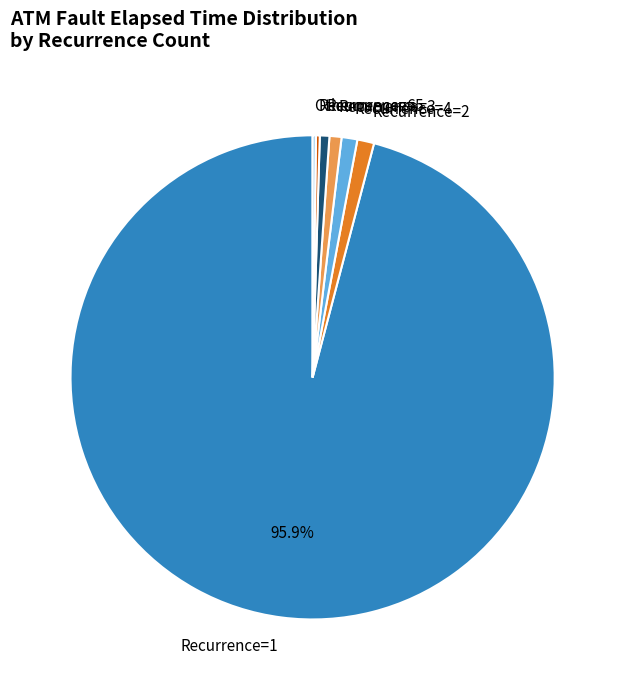

Do Recurrence=3 and Recurrence=2 together represent more than half of the pie?

No